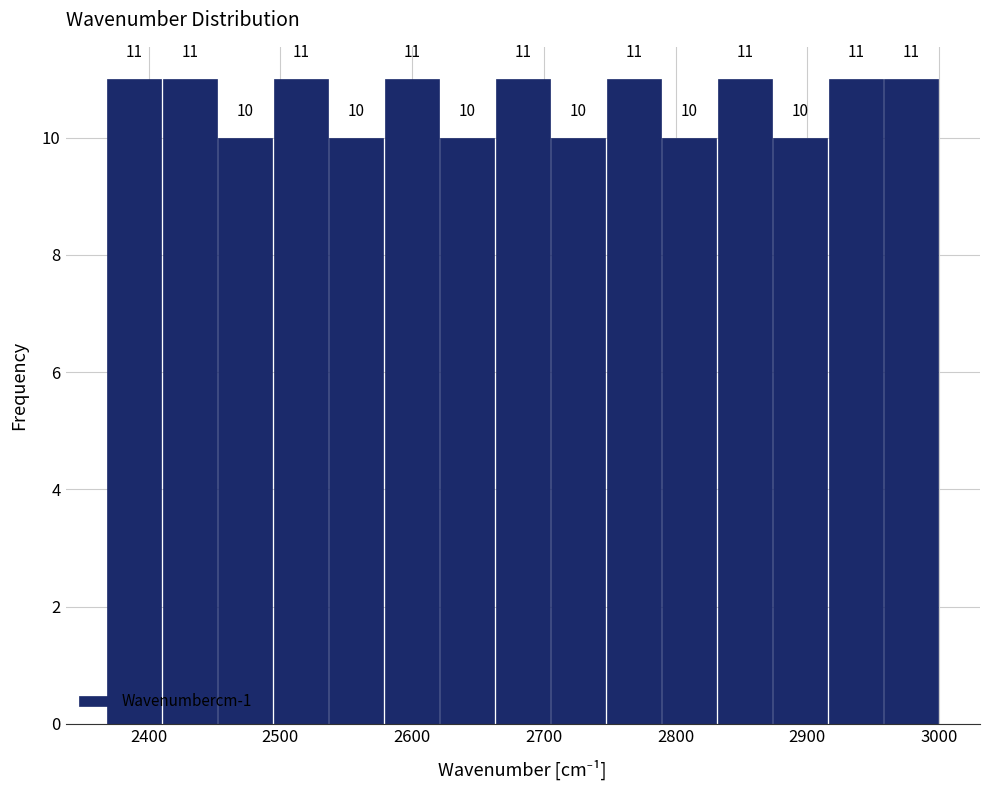

Reading left to right, list every bar in this chart as the range it spans on the x-axis followed by its height. The bar edges are not printed on the chart, so give them approximately, as read against the axis.

2370 to 2410: 11
2410 to 2450: 11
2450 to 2490: 10
2490 to 2540: 11
2540 to 2580: 10
2580 to 2620: 11
2620 to 2660: 10
2660 to 2710: 11
2710 to 2750: 10
2750 to 2790: 11
2790 to 2830: 10
2830 to 2870: 11
2870 to 2920: 10
2920 to 2960: 11
2960 to 3000: 11